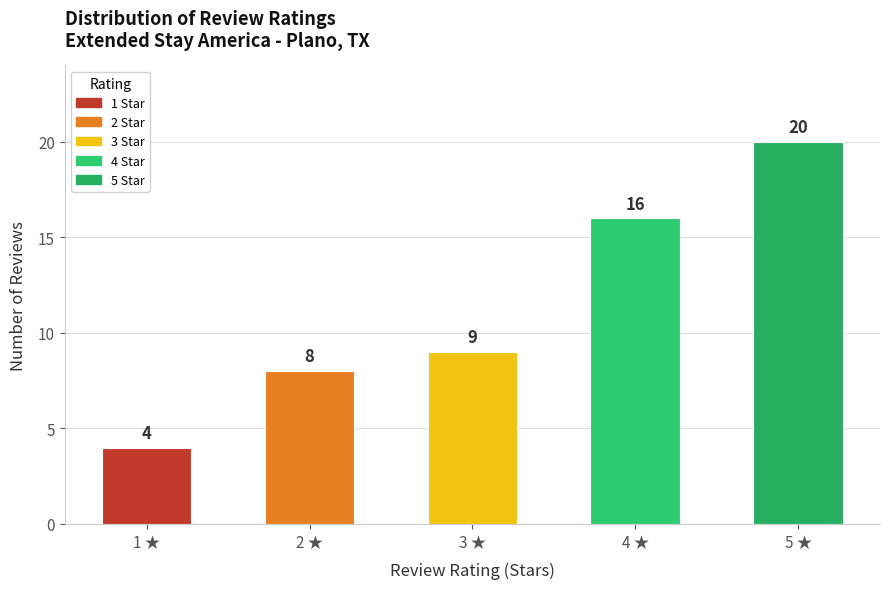

The chart shows a value of 8 at 2 ★. True or false?

True